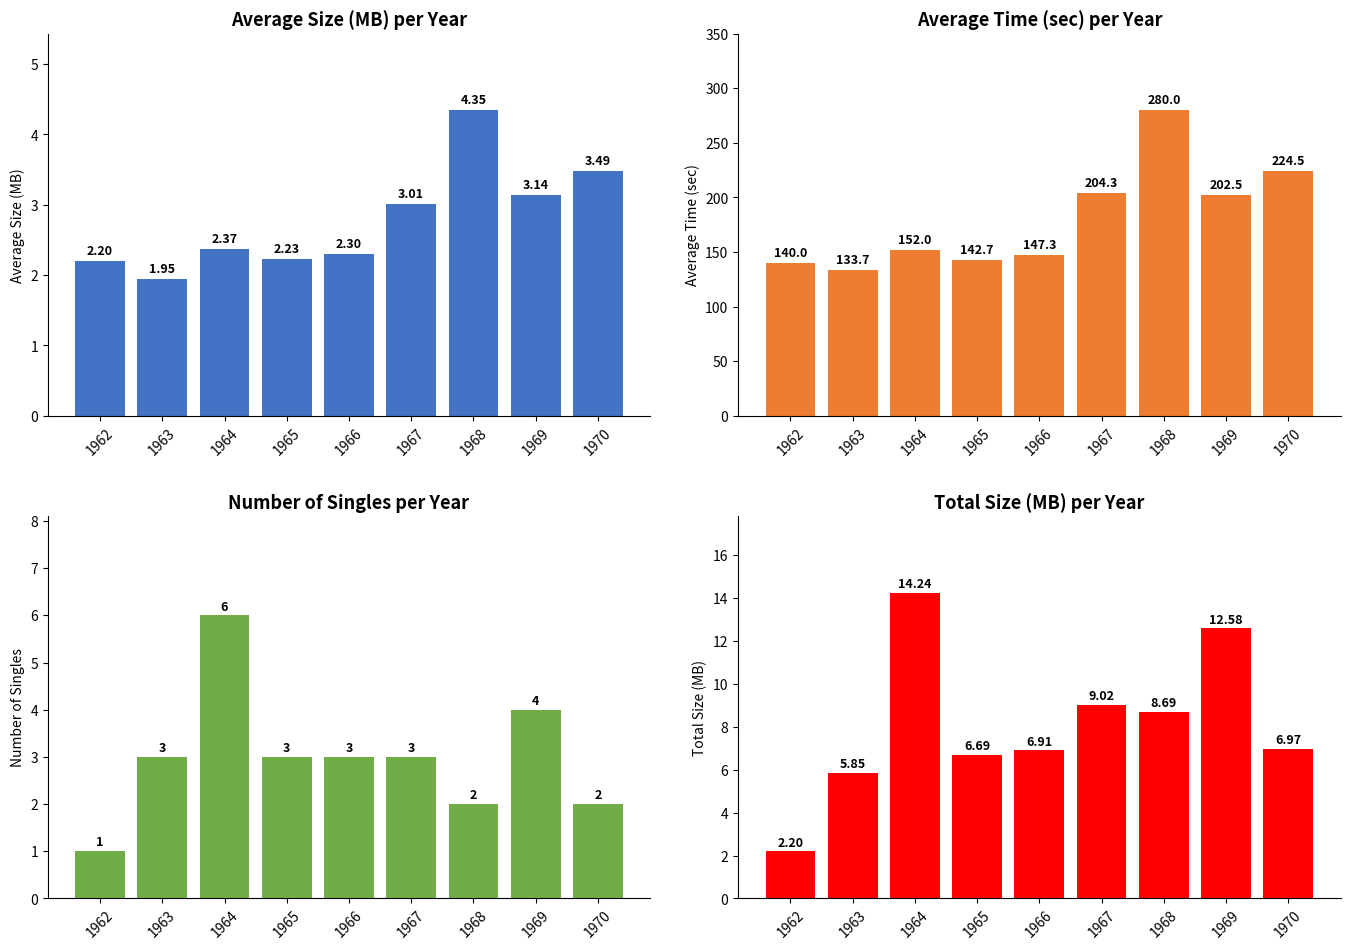

Which has a higher value, 1968 or 1965?

1968